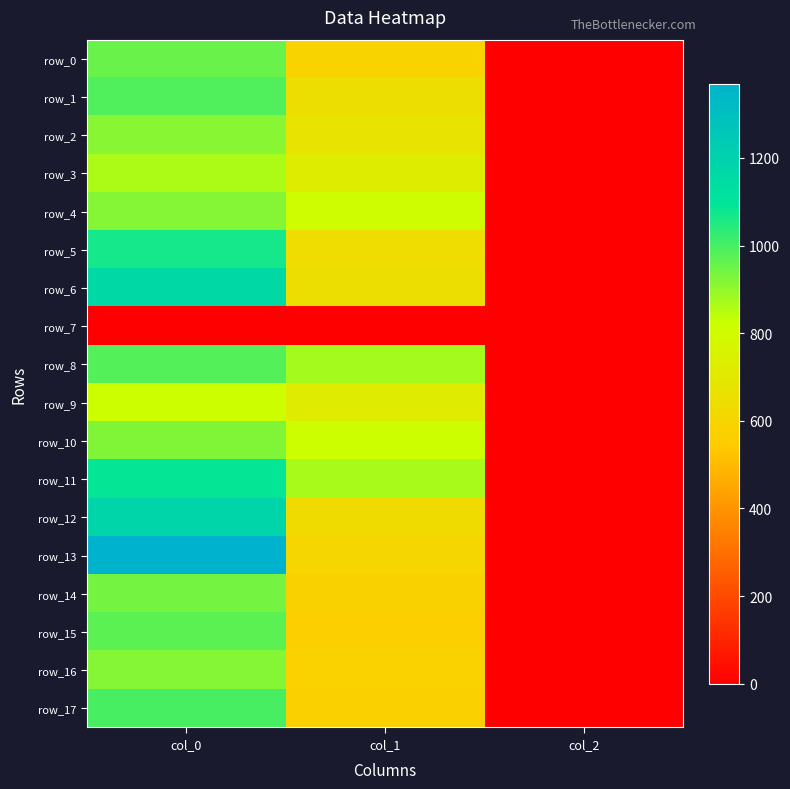

What is the approximate value of row_17 at col_0?

996.7